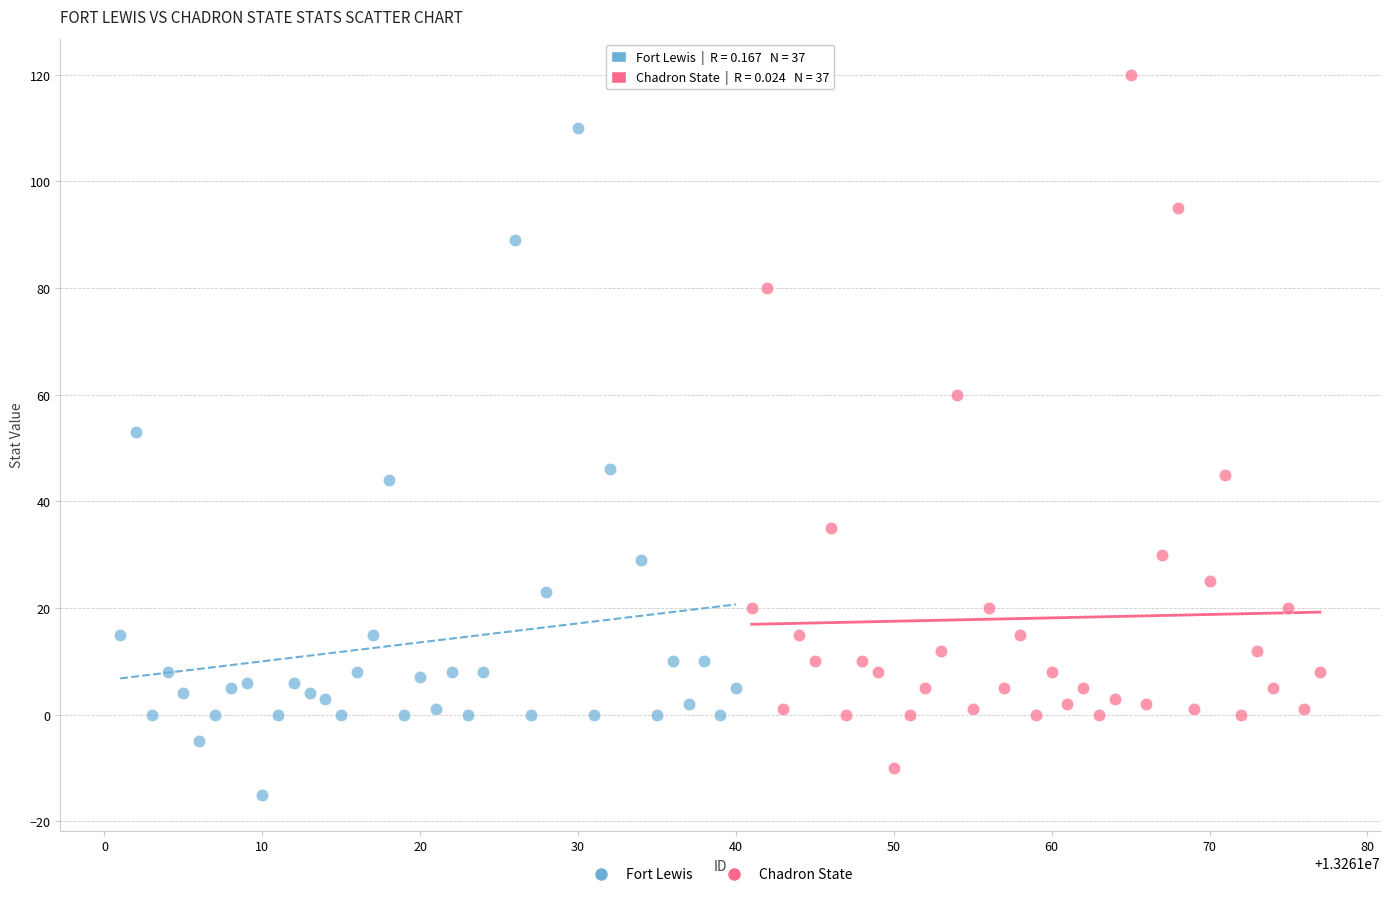

Which series contains the highest Y value?

Chadron State